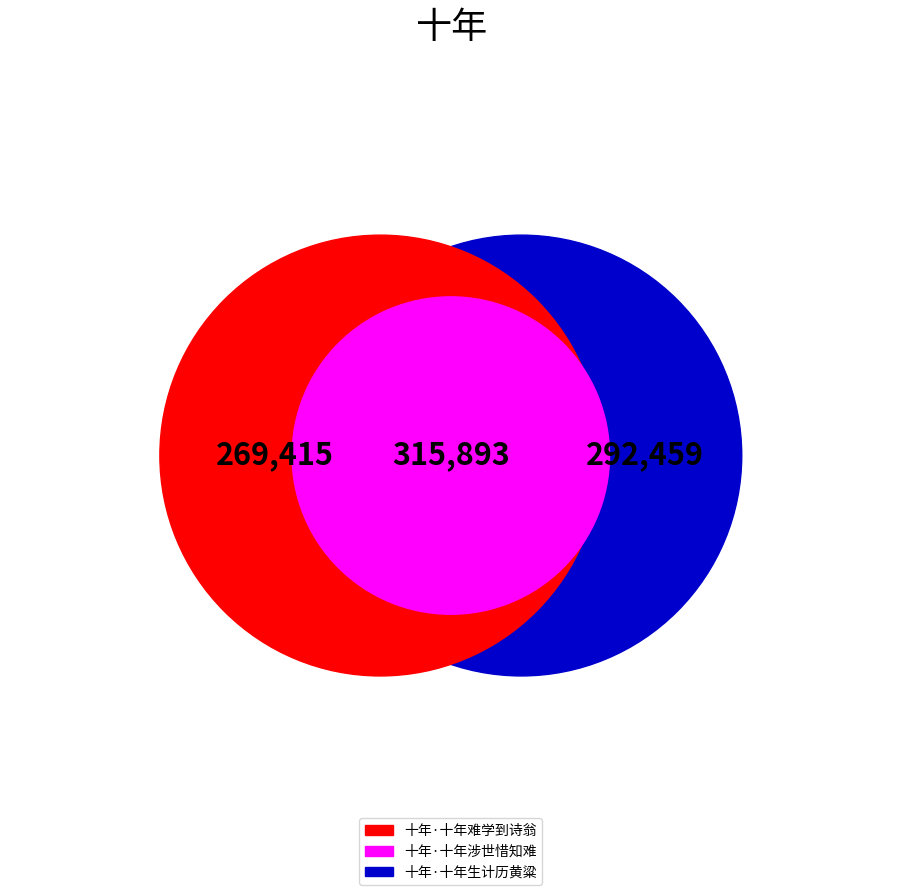

To the nearest percent, what is the combined percentage of 十年·十年涉世惜知难 and 十年·十年难学到诗翁?

67%